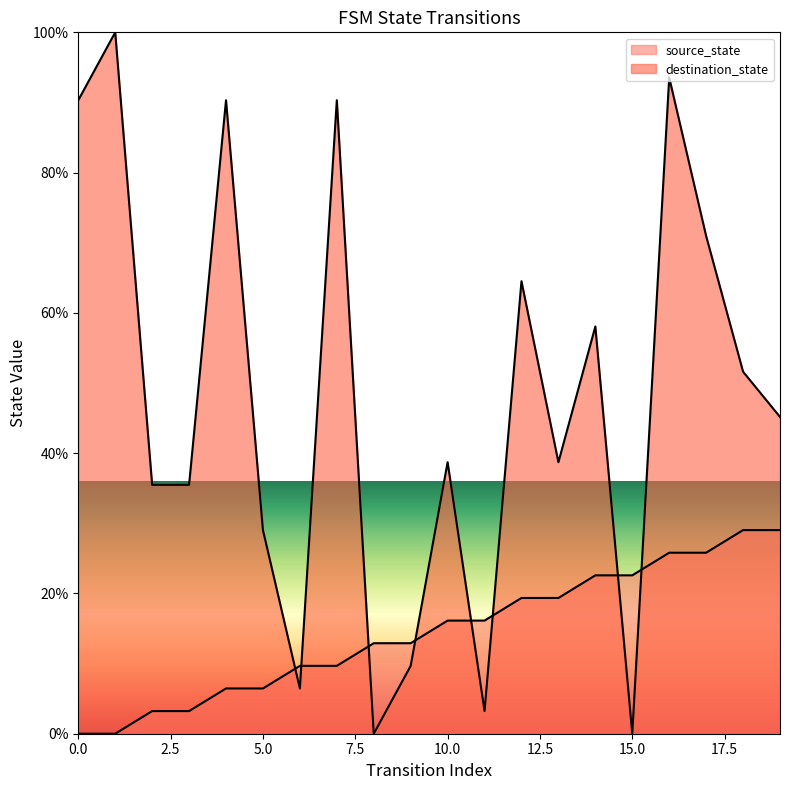

How many intersections are there between source_state and destination_state?

8